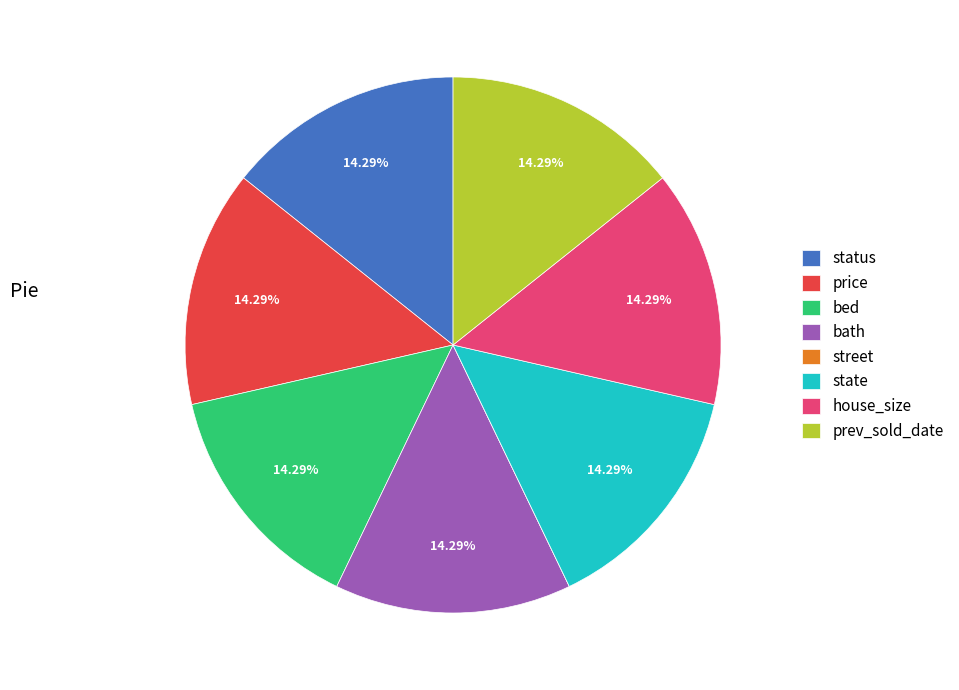

Approximately how many times larger is the value at status compared to bath?

1.0